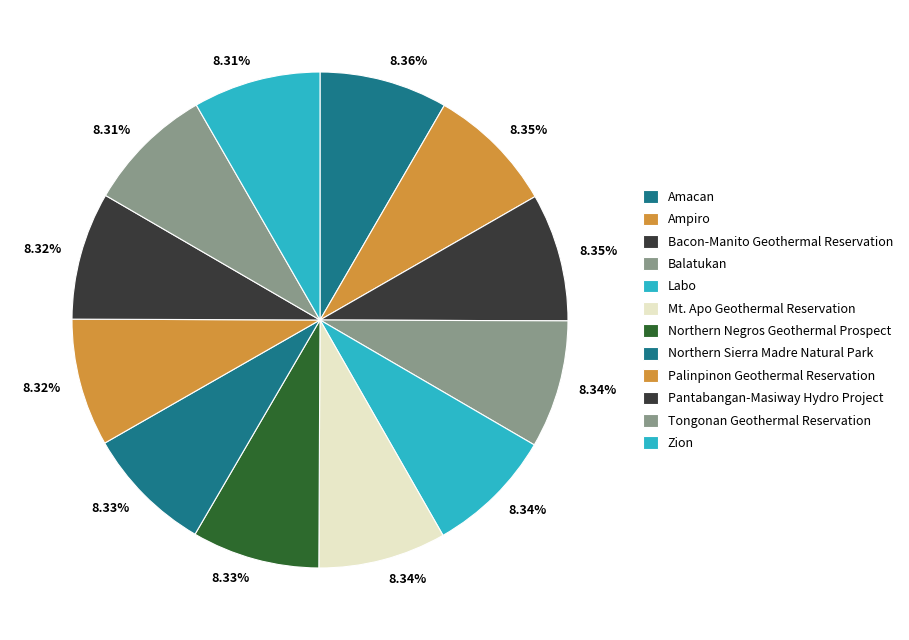

How many segments does this pie chart have?

12